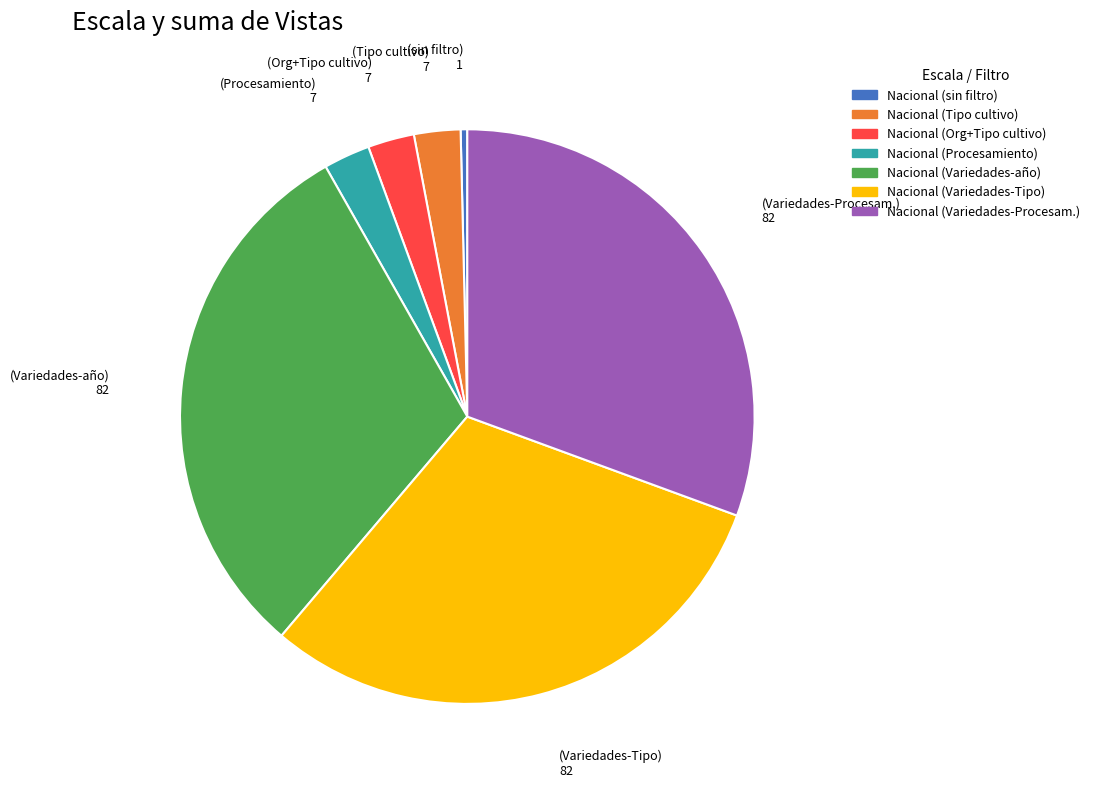

Is there a majority slice in this chart?

No